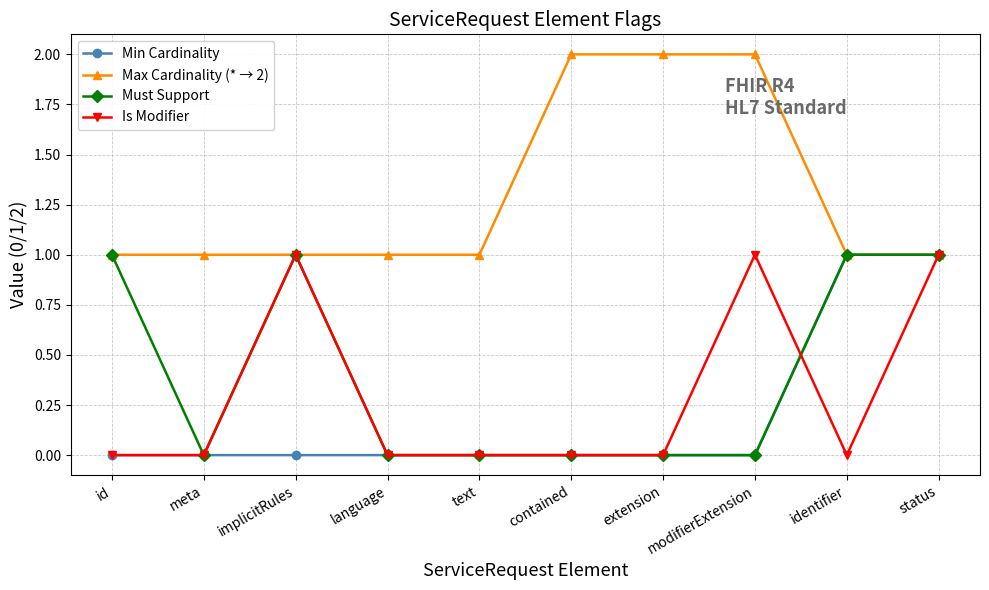

Reading left to right, transcribe all the data shown in this chart.

Min Cardinality: 0	0	0	0	0	0	0	0	1	1
Max Cardinality (* → 2): 1	1	1	1	1	2	2	2	1	1
Must Support: 1	0	1	0	0	0	0	0	1	1
Is Modifier: 0	0	1	0	0	0	0	1	0	1